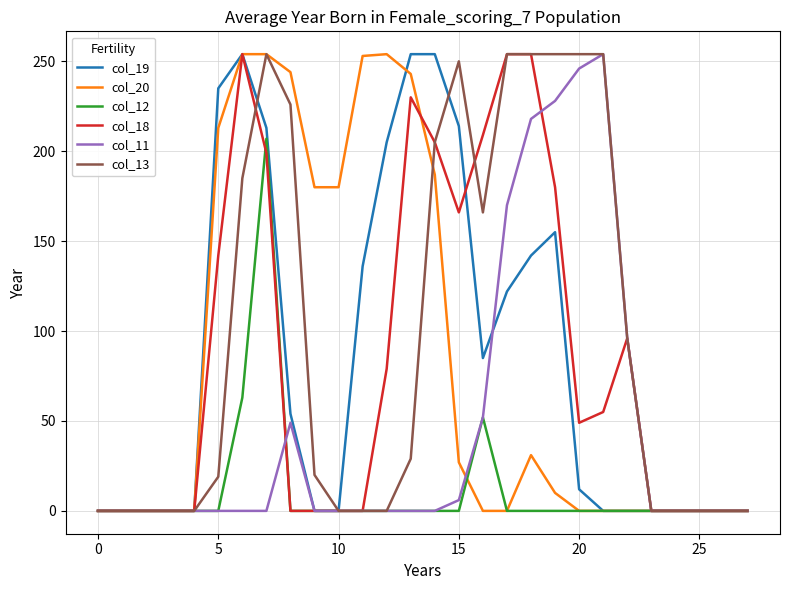

What is the greatest value displayed?

254